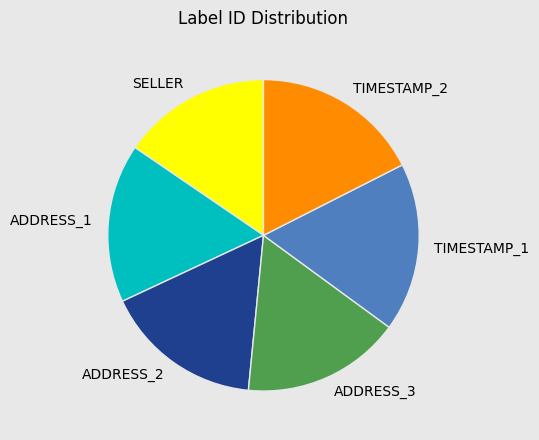

True or false: ADDRESS_1 accounts for 16% of the total.

True